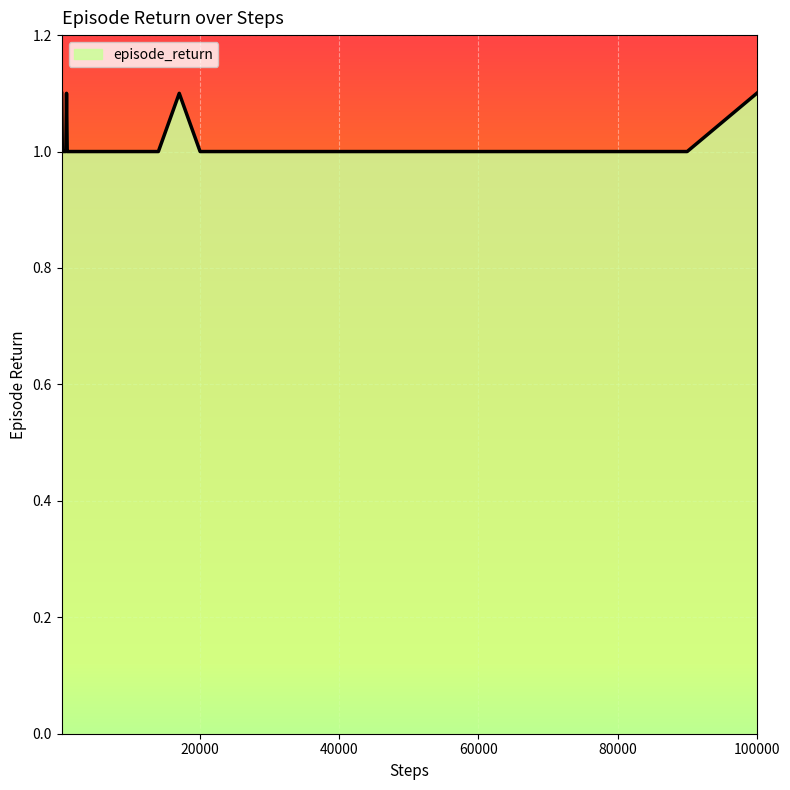

What is the minimum value shown in the chart?

1.0